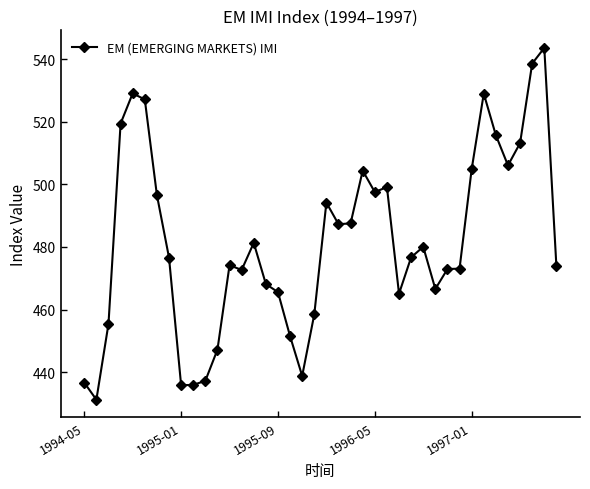

What is the smallest value displayed?

431.2